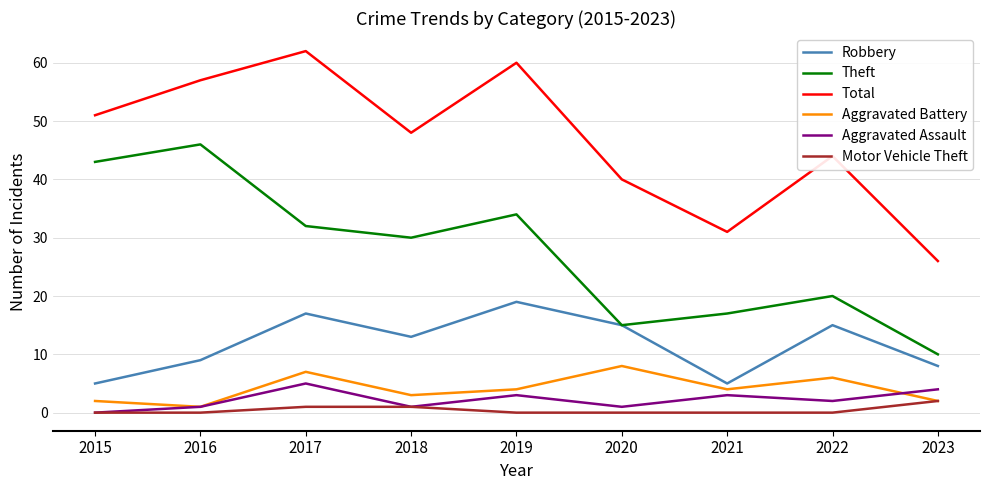

The Motor Vehicle Theft series shows 0 at 2022. True or false?

True